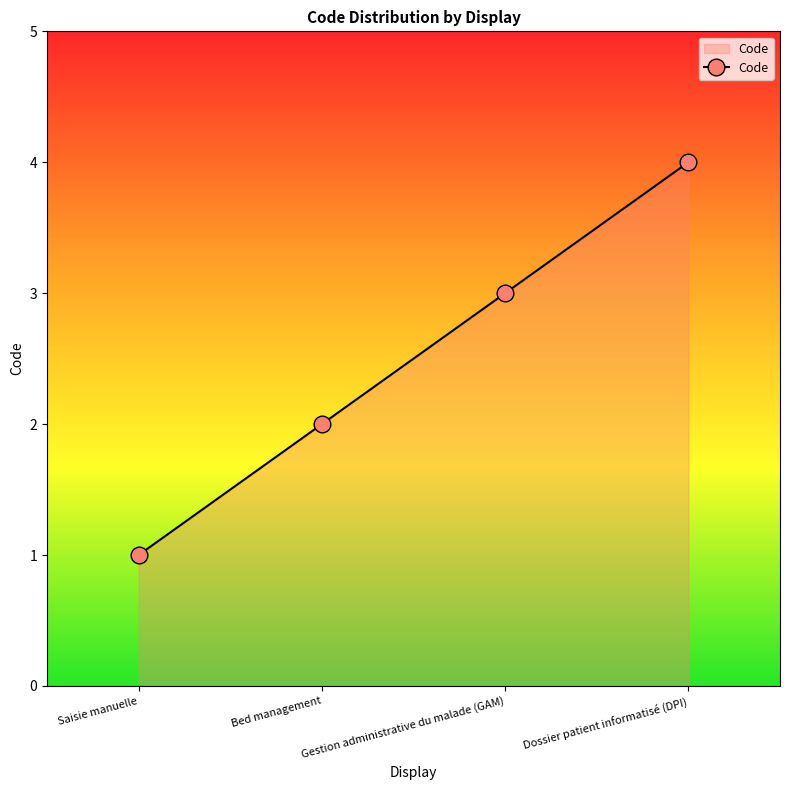

Rank the categories by value from highest to lowest.

Dossier patient informatisé (DPI), Gestion administrative du malade (GAM), Bed management, Saisie manuelle